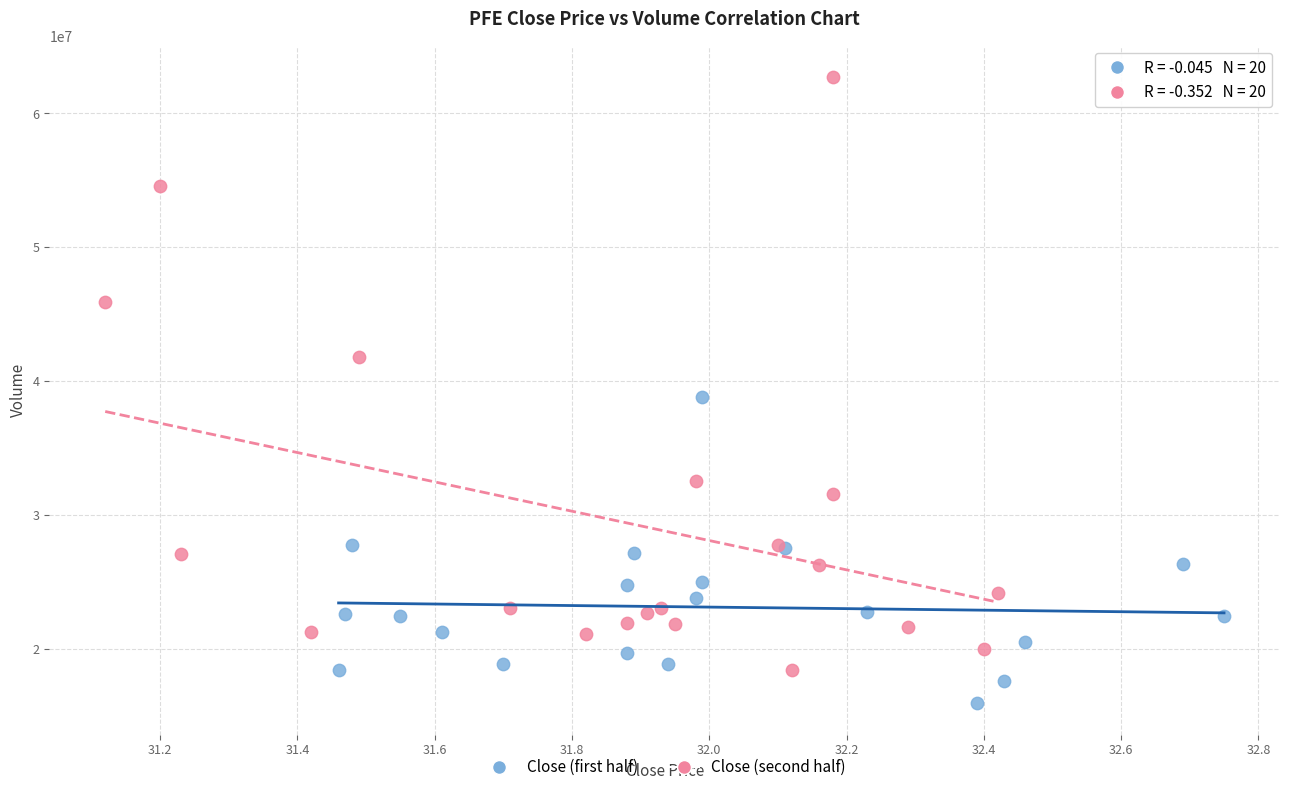

Which series reaches the minimum Y coordinate?

Close (first half)